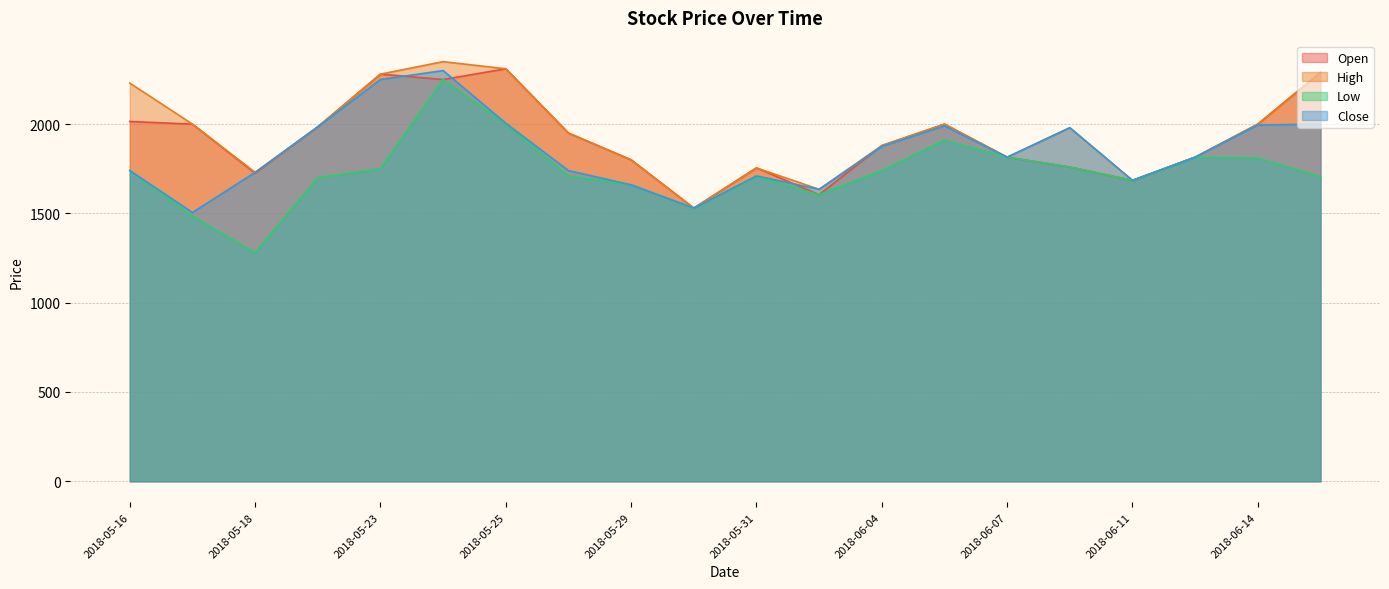

Which series changed the most between 2018-05-29 and 2018-06-08?

Close